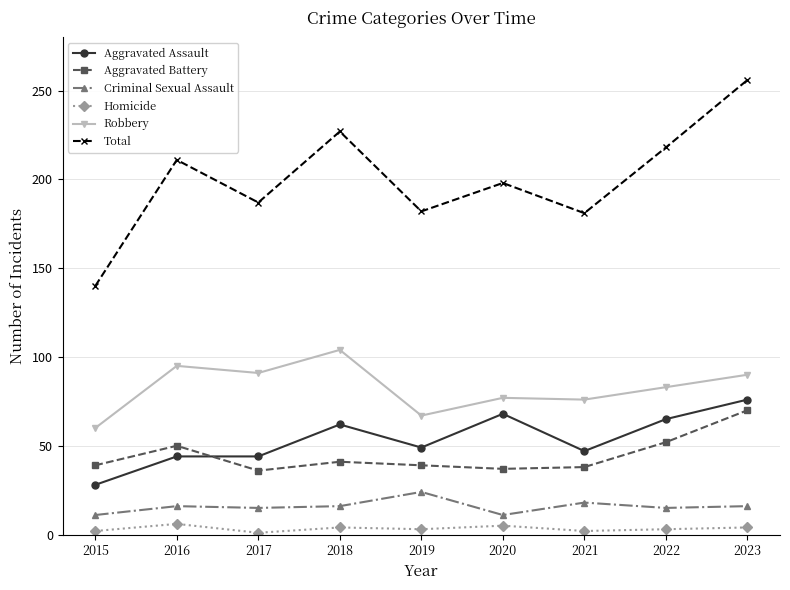

Is the value of Homicide at 2017 greater than the value of Total at 2020?

No